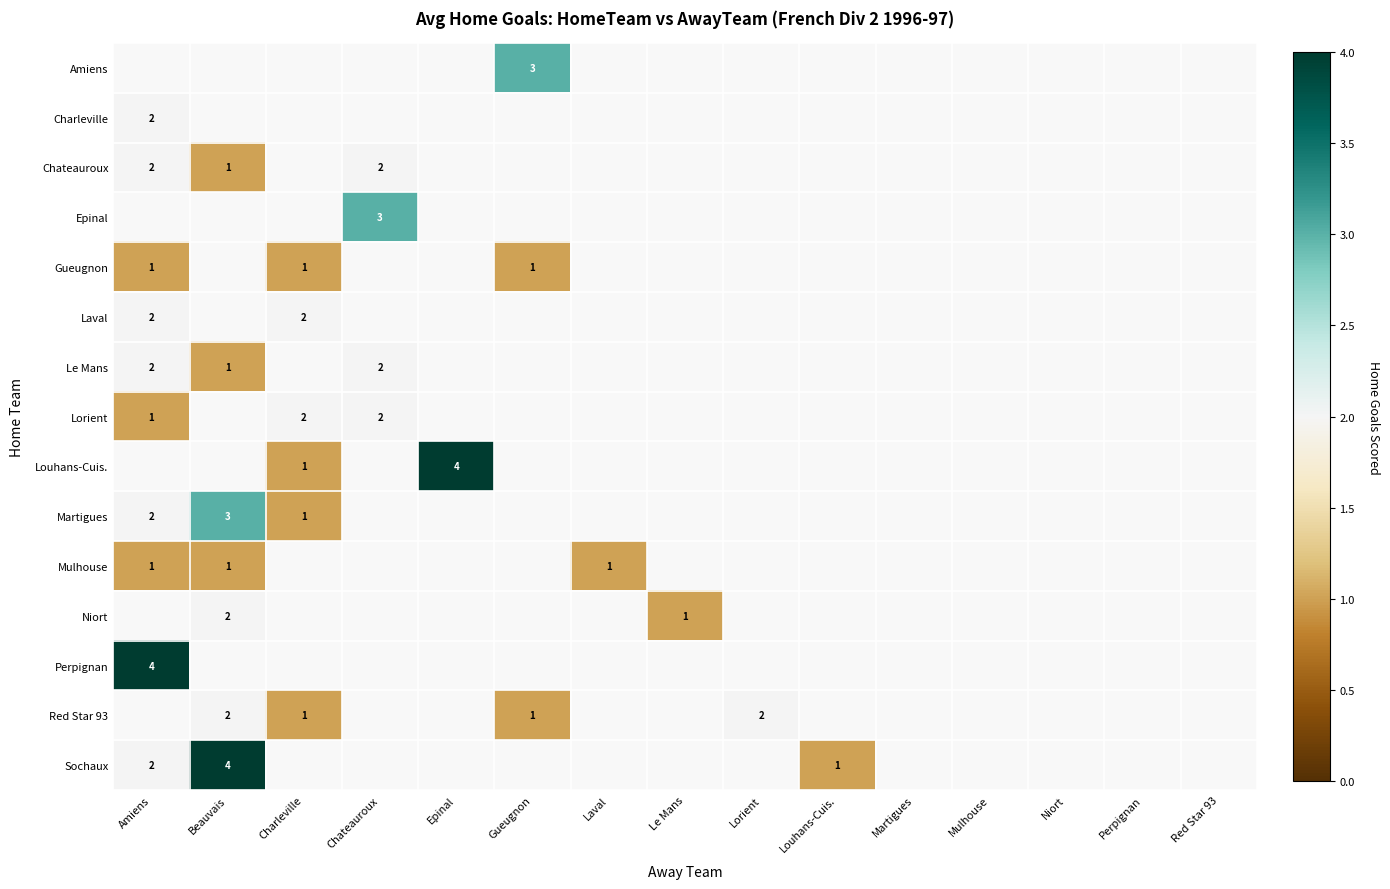

Is it true that Martigues equals 2 at Amiens?

True